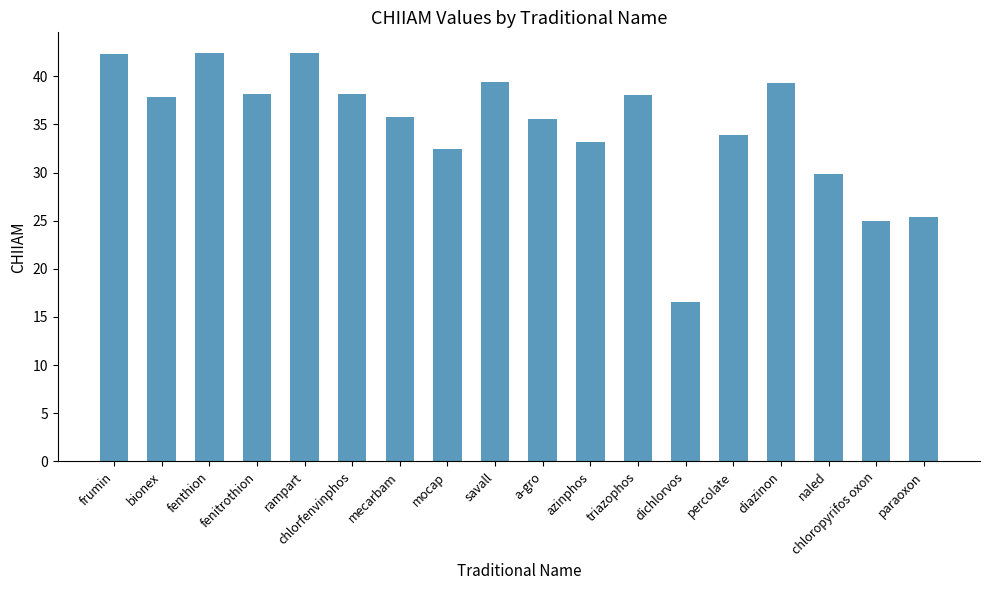

What is the label of the 3rd bar from the left?

fenthion